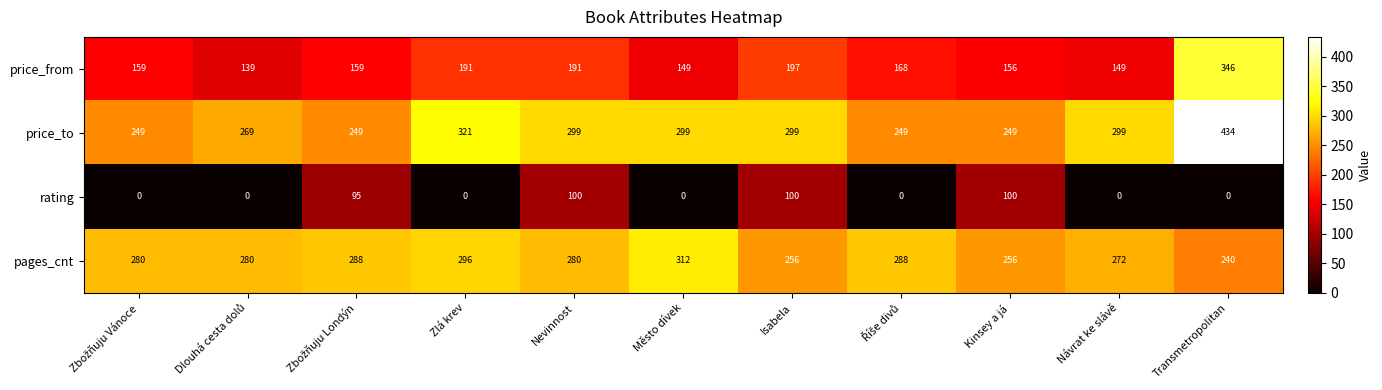

At which category is the sum across all series the highest?

Transmetropolitan